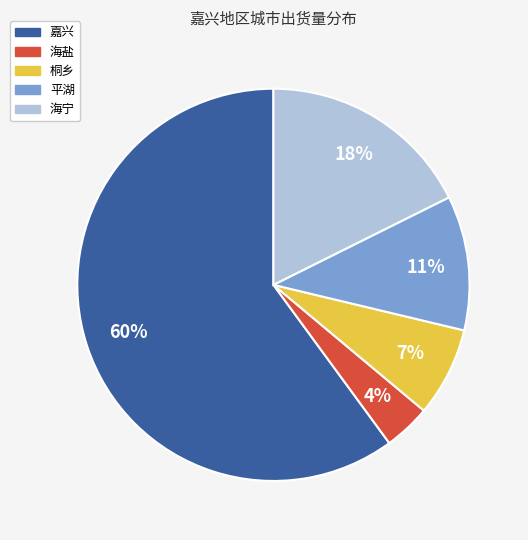

Which category has the biggest portion of the pie?

嘉兴